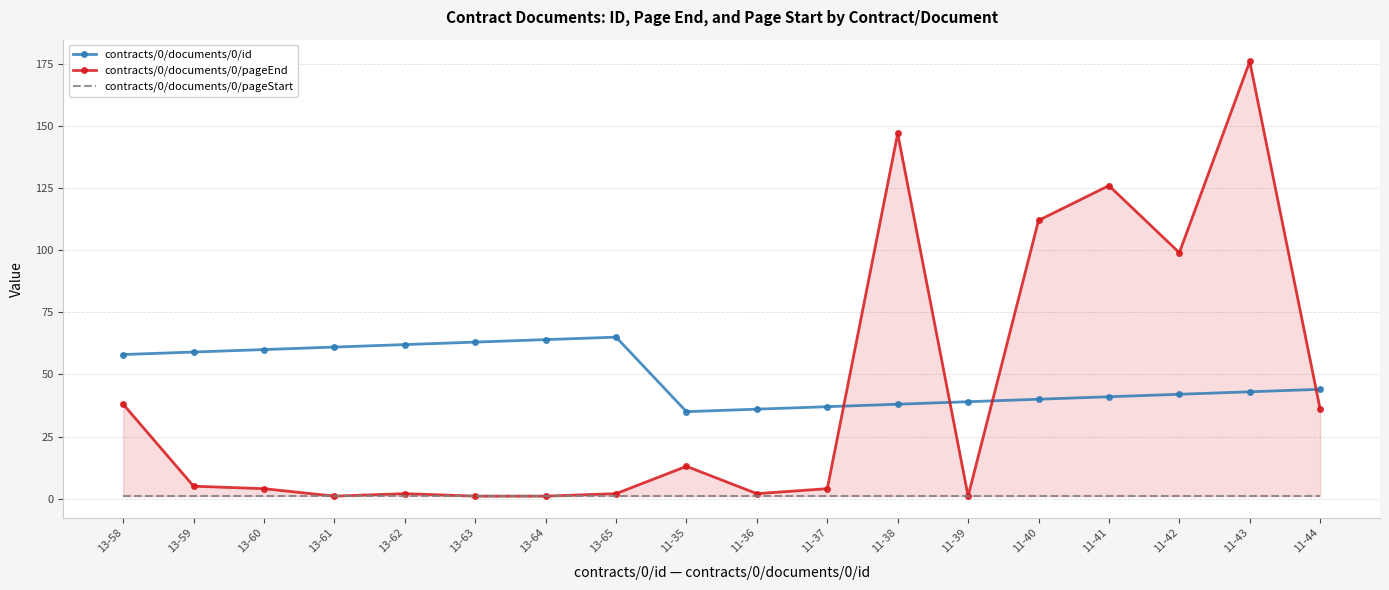

Reading right to left, what are all the values shown in this chart?

contracts/0/documents/0/id: 44	43	42	41	40	39	38	37	36	35	65	64	63	62	61	60	59	58
contracts/0/documents/0/pageEnd: 36	176	99	126	112	1	147	4	2	13	2	1	1	2	1	4	5	38
contracts/0/documents/0/pageStart: 1	1	1	1	1	1	1	1	1	1	1	1	1	1	1	1	1	1